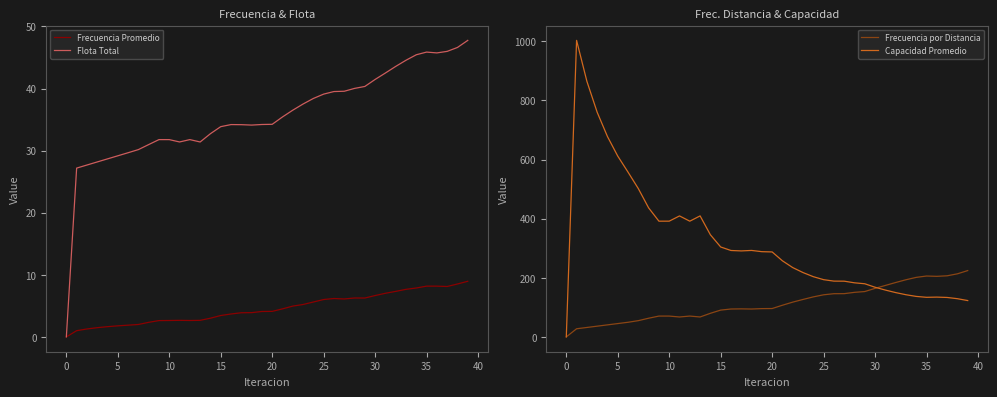

True or false: Capacidad Promedio and Flota Total cross at least once.

False